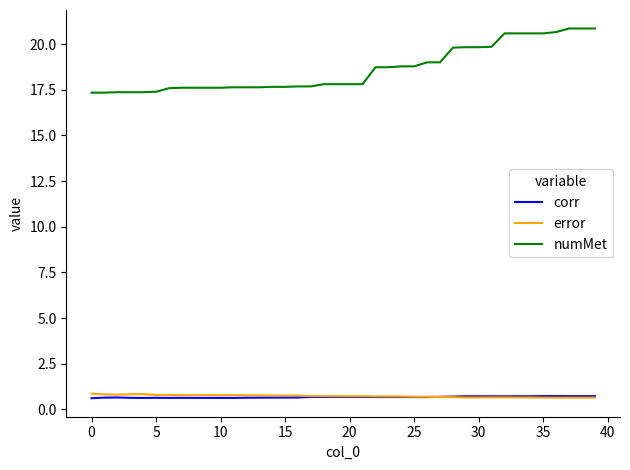

What is the lowest value of the corr series?

0.6